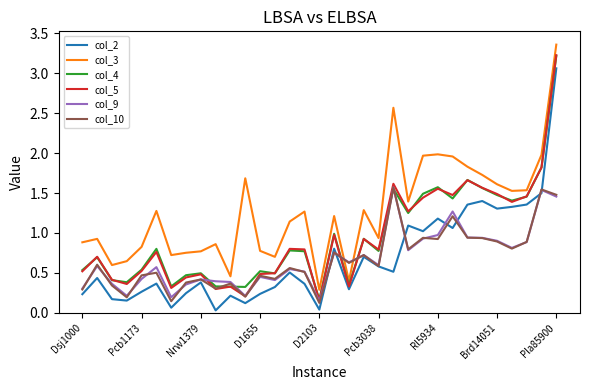

After their last crossing, which series has the higher values: col_3 or col_9?

col_3